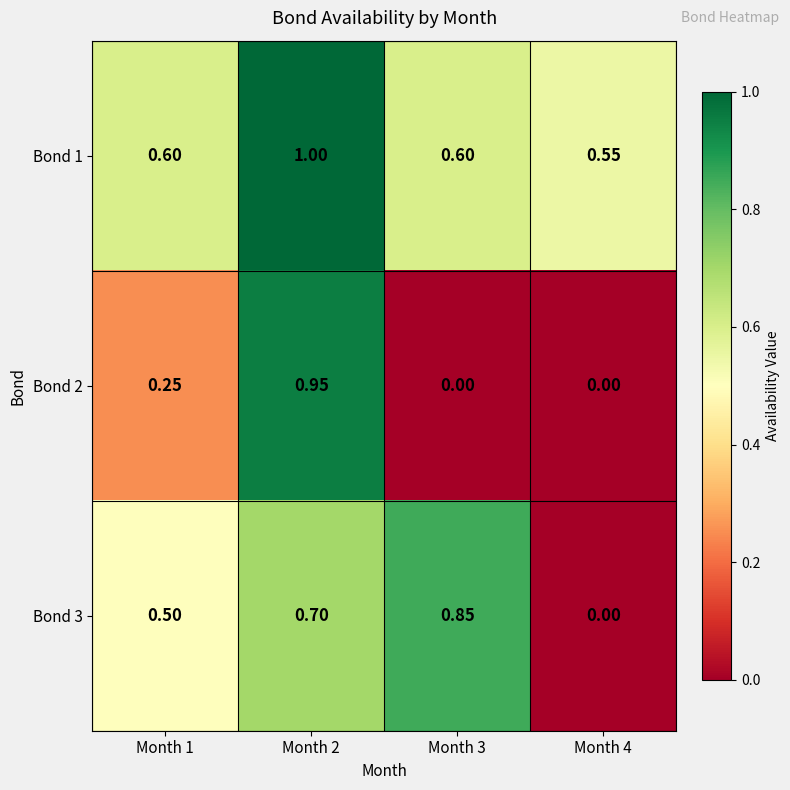

Is the value of Bond 3 at Month 1 greater than the value of Bond 1 at Month 2?

No